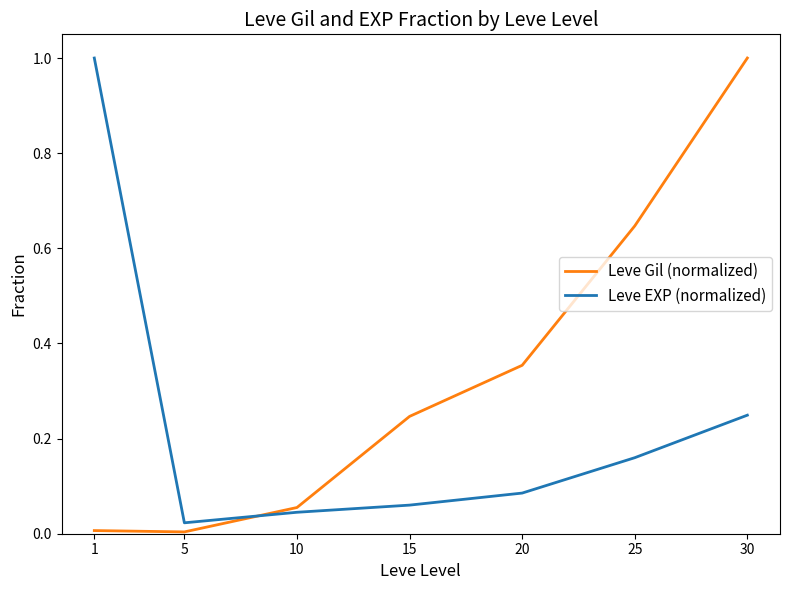

Between 25 and 30, which series saw the biggest shift?

Leve Gil (normalized)